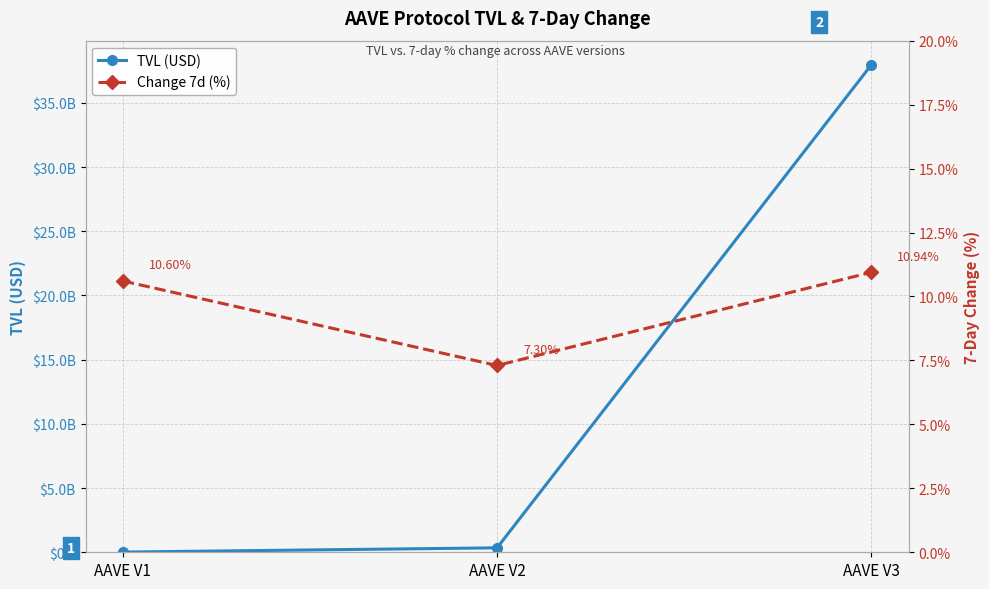

How many series are shown in this chart?

2